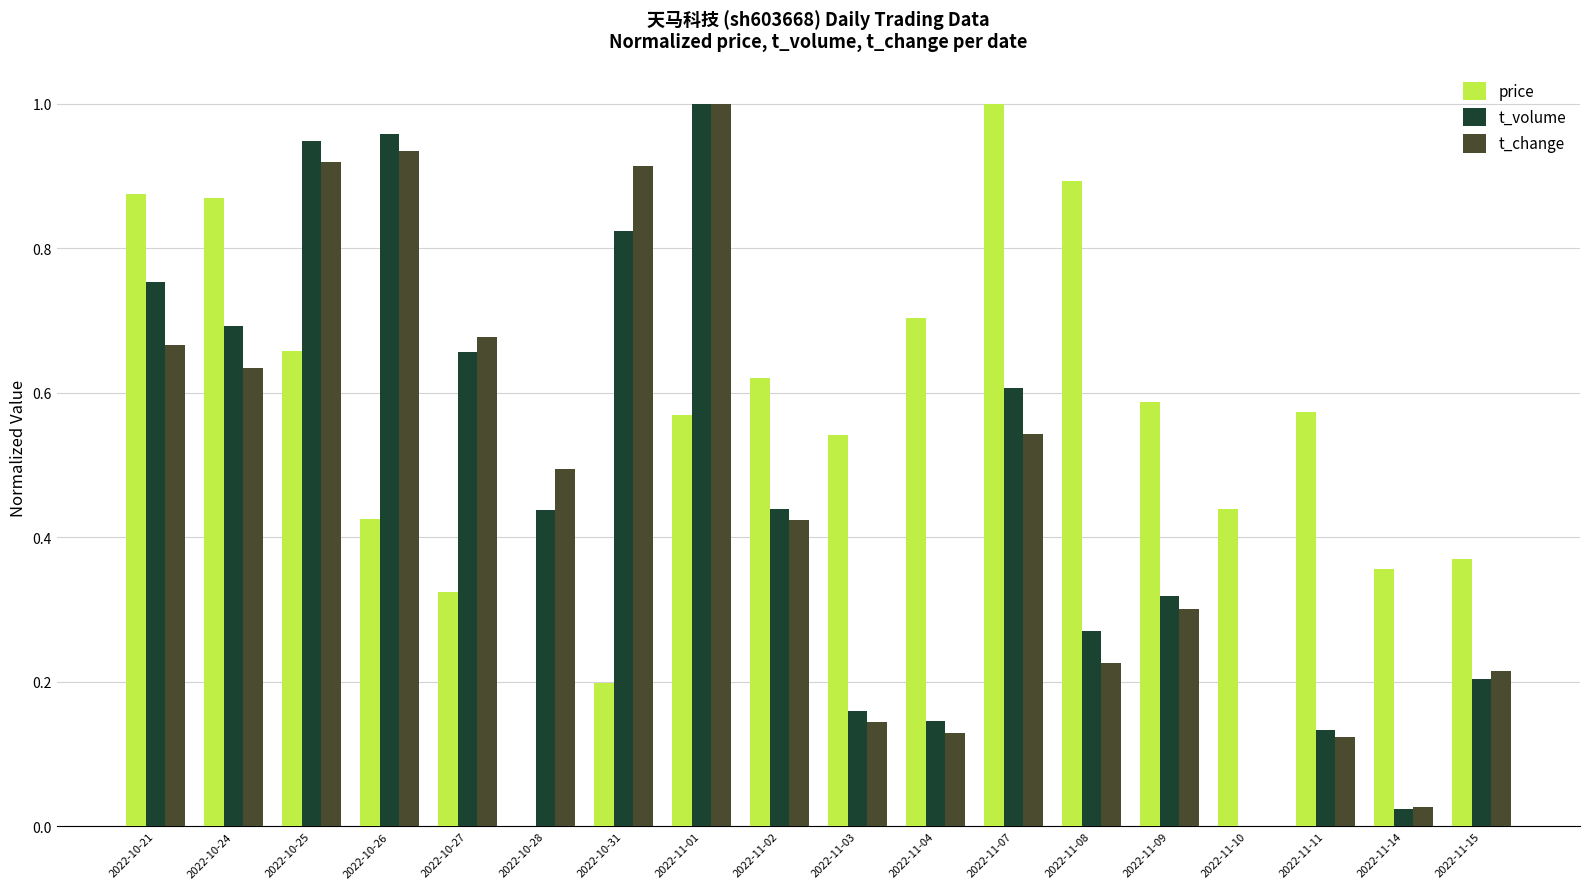

Which series changed the most between 2022-10-25 and 2022-10-26?

price